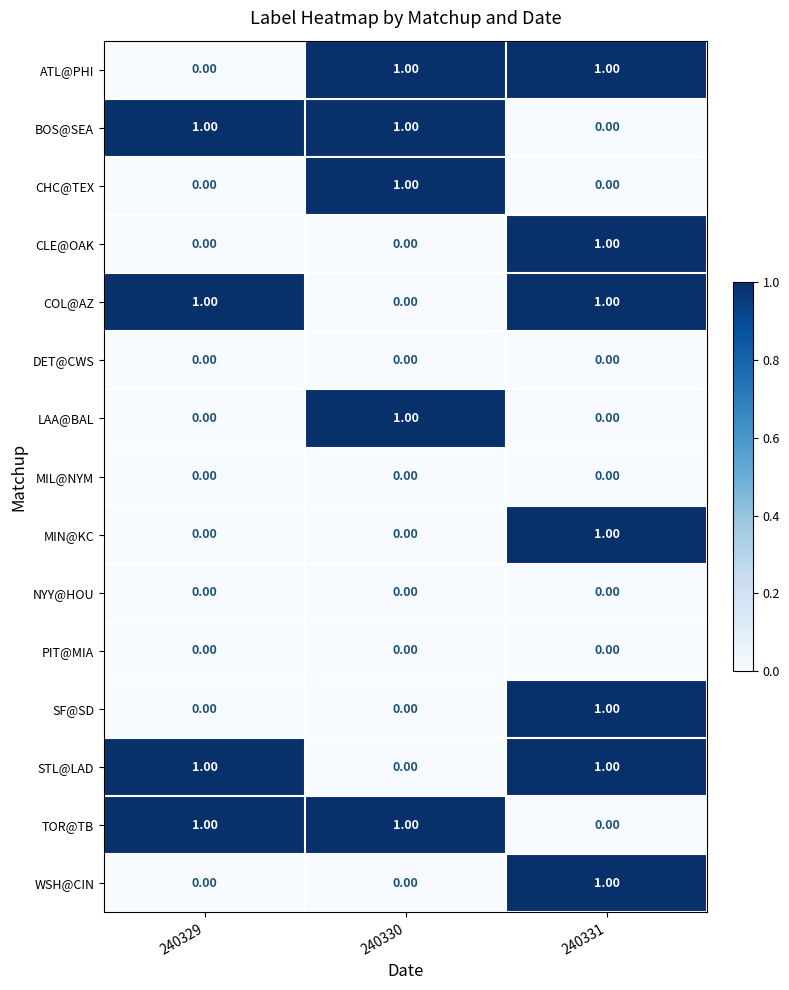

At how many categories does at least one series exceed 0?

3